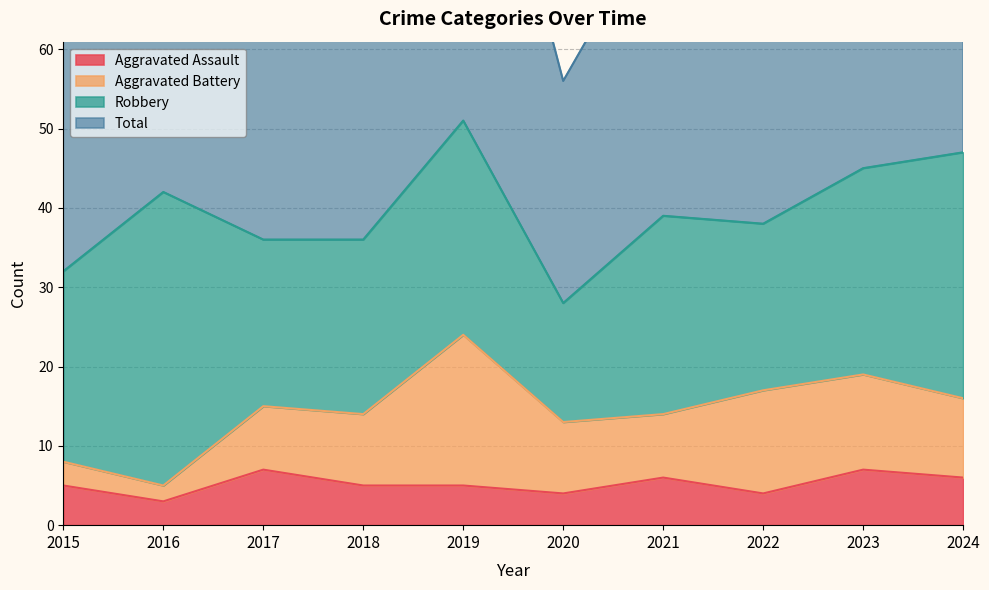

The Total series shows 100 at 2018. True or false?

False